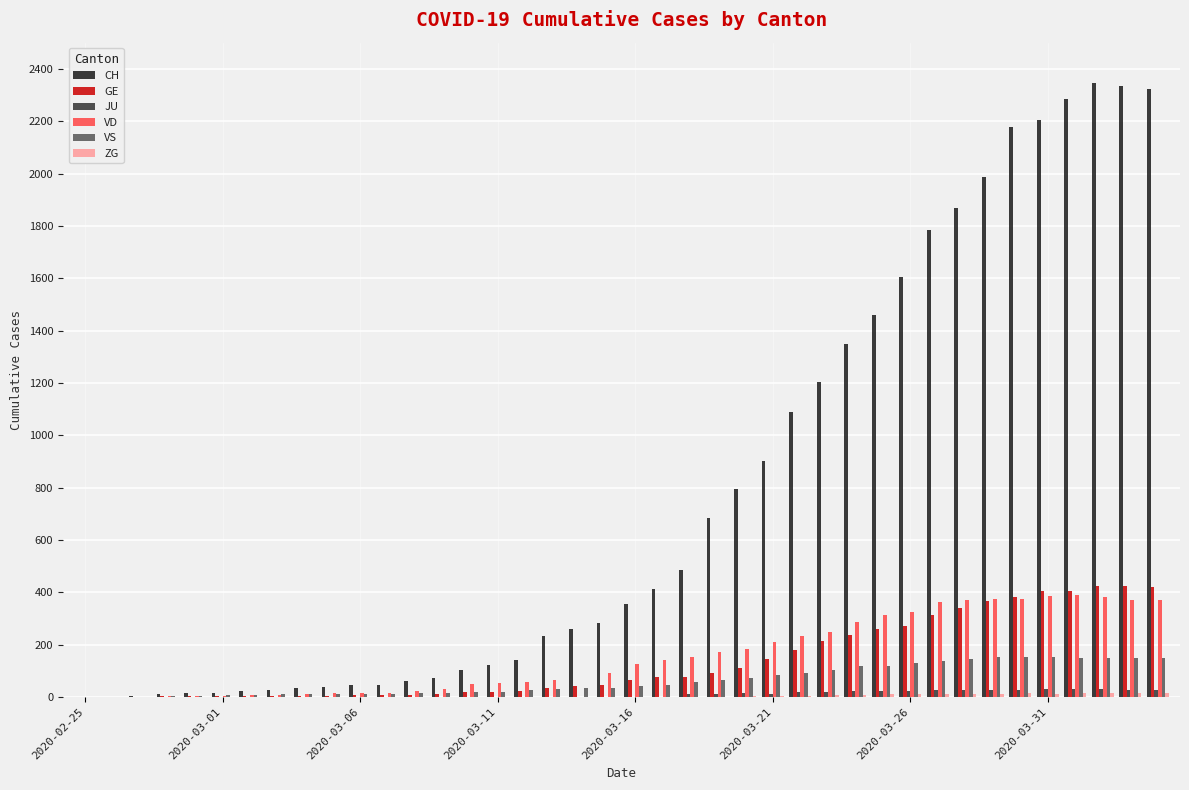

Count the number of categories in the chart.

40